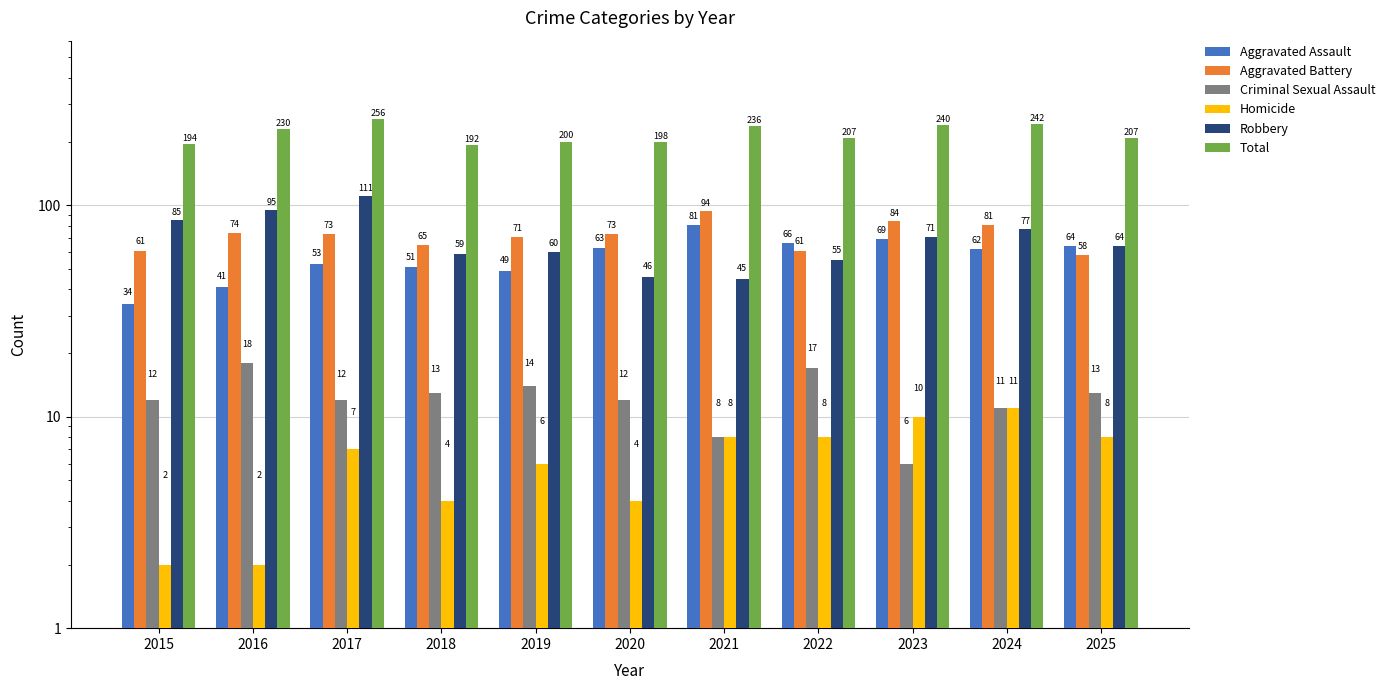

Does the chart contain any negative values?

No